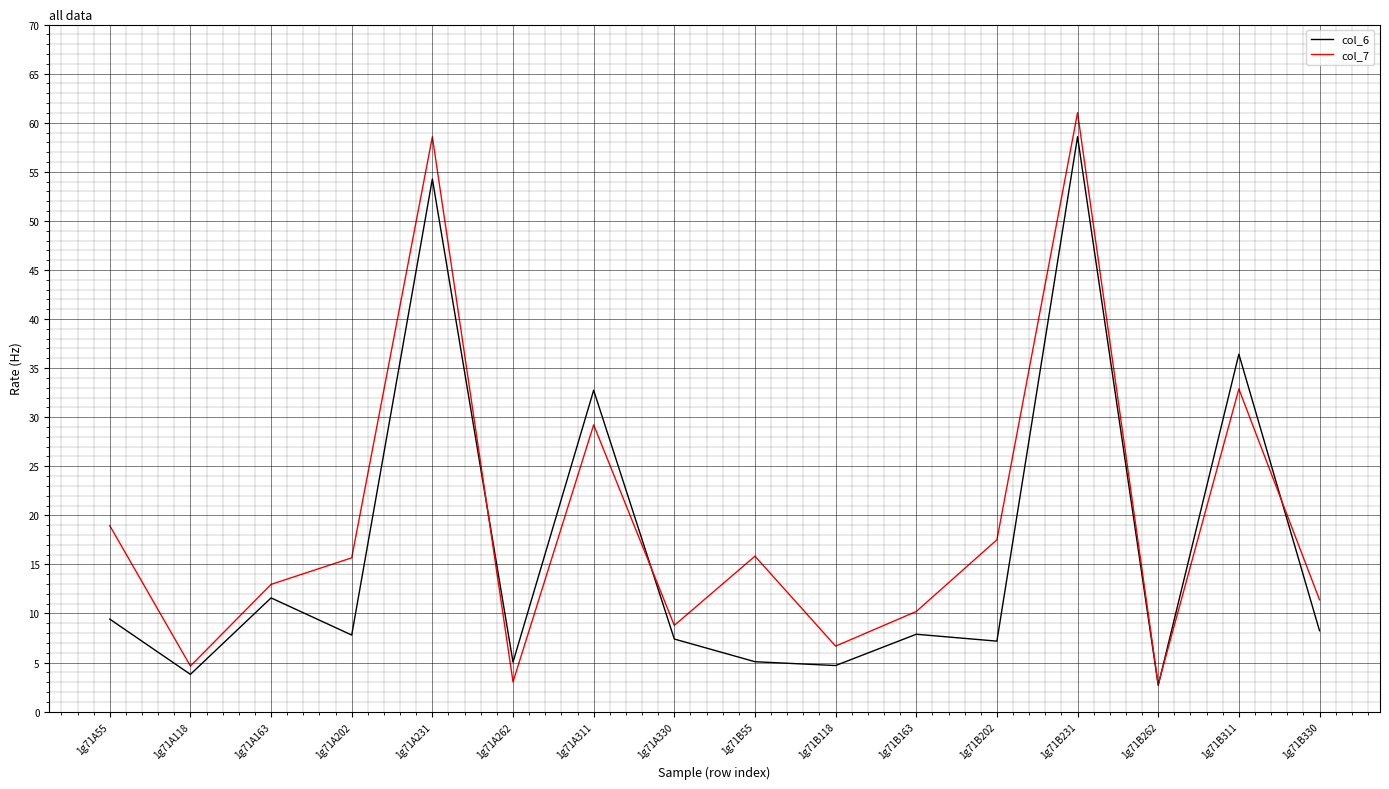

At which label does col_7 reach its peak?

1g71B231